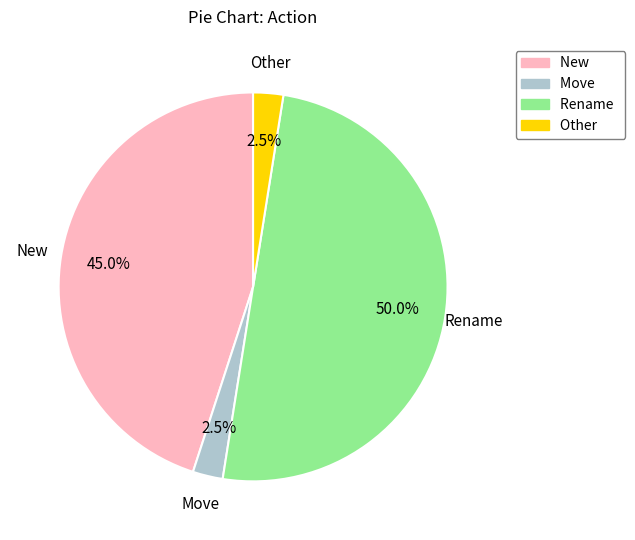

The Rename slice represents 50% of the pie. True or false?

True